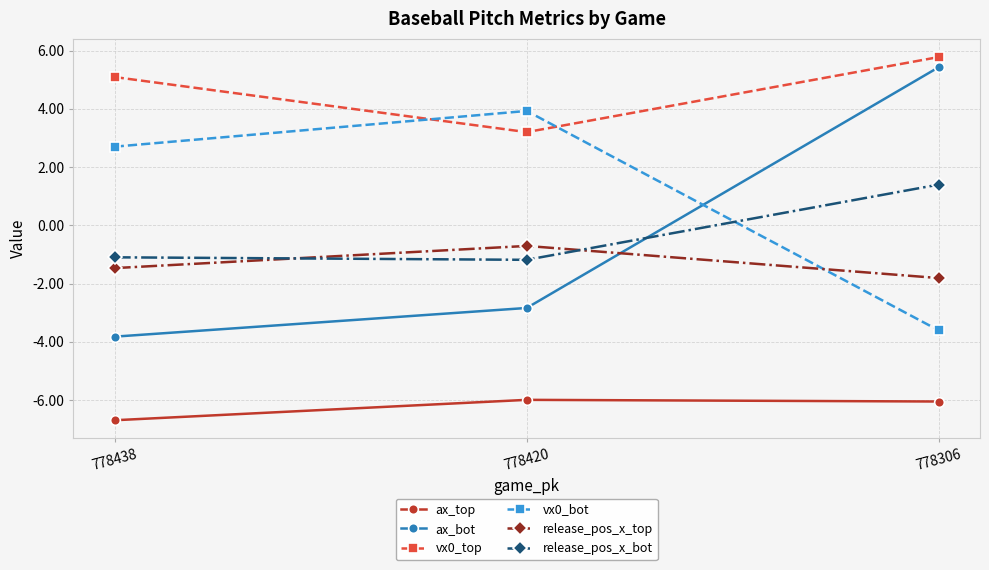

True or false: release_pos_x_top has a value of -2.8 at 778306.

False